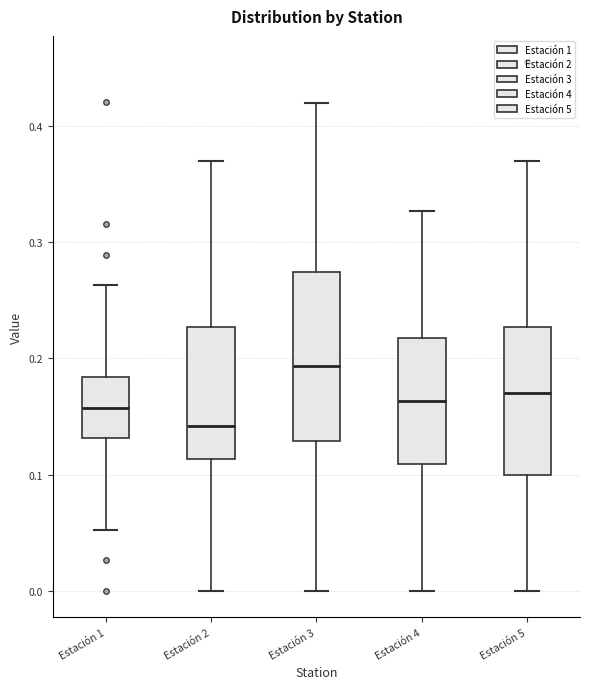

Which box's median line is the highest?

Estación 3